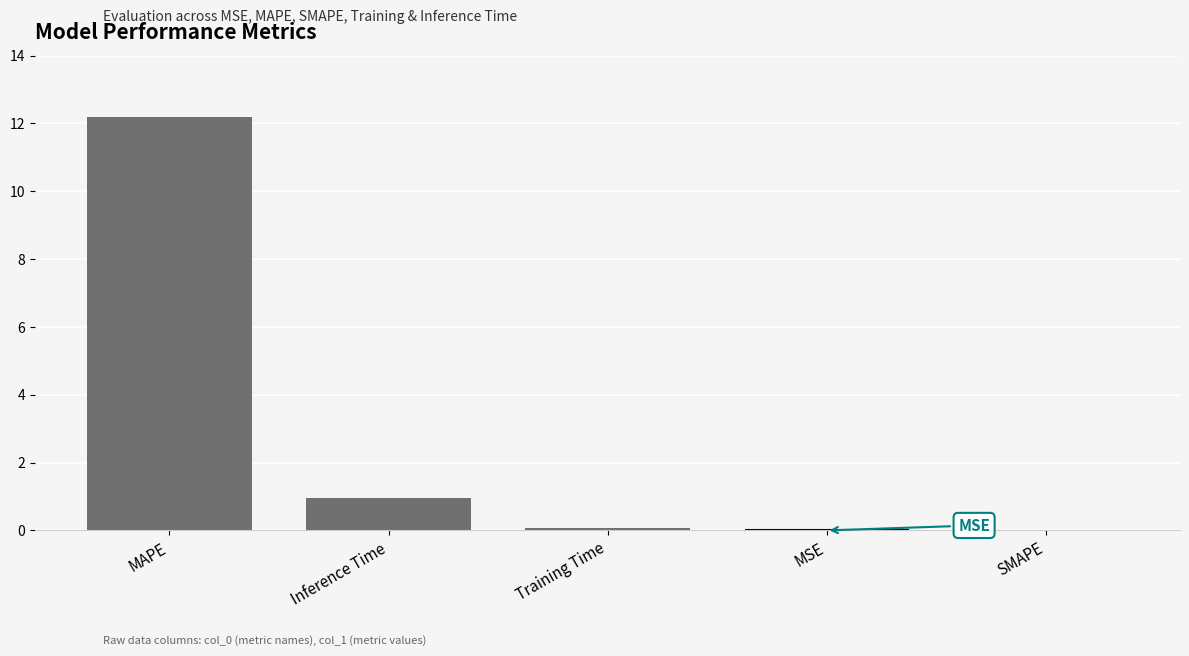

What is the sum of the values at MSE and Training Time?

0.1